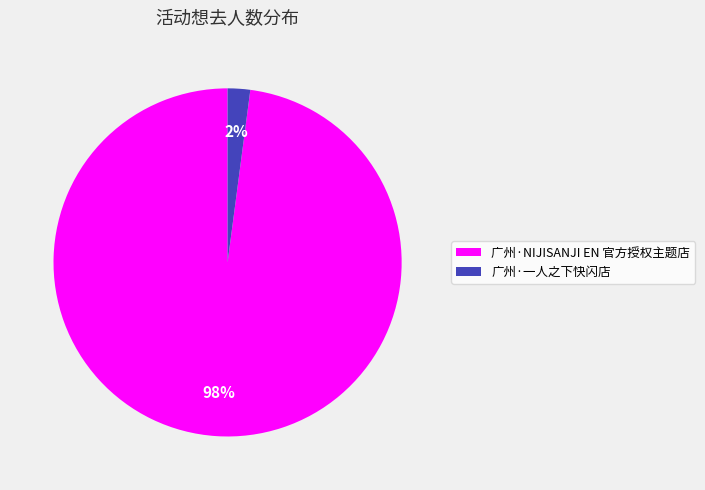

Is 广州·NIJISANJI EN 官方授权主题店 the majority of the pie?

Yes